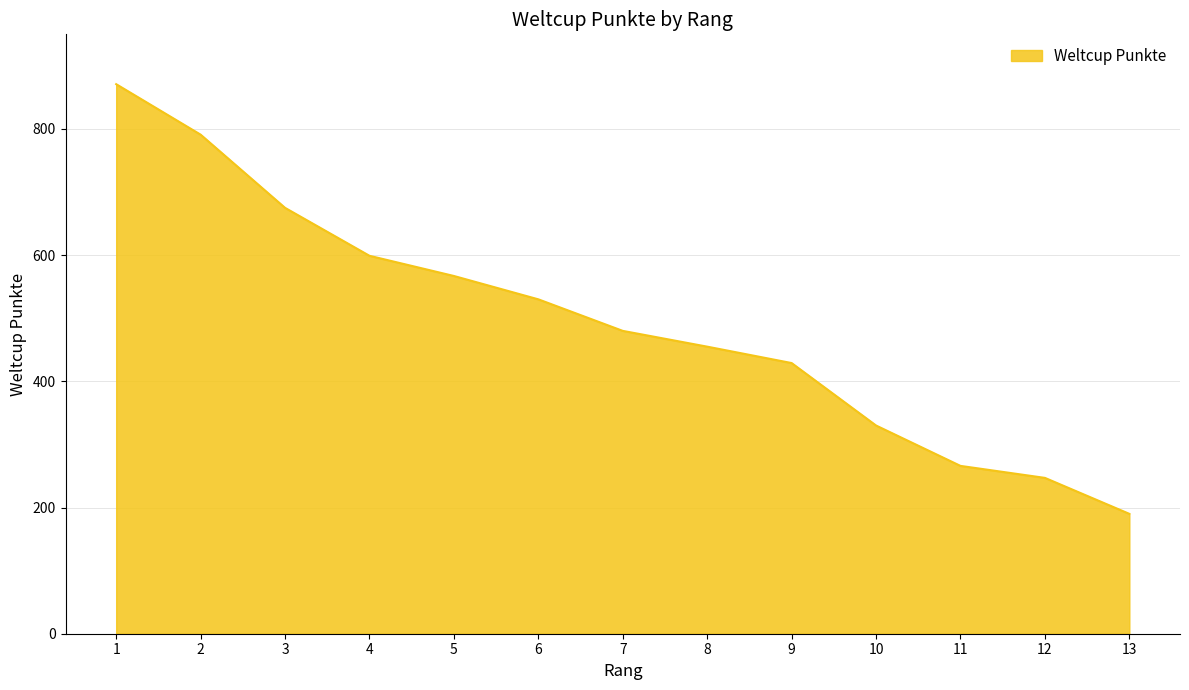

The chart shows a value of 235 at 8. True or false?

False